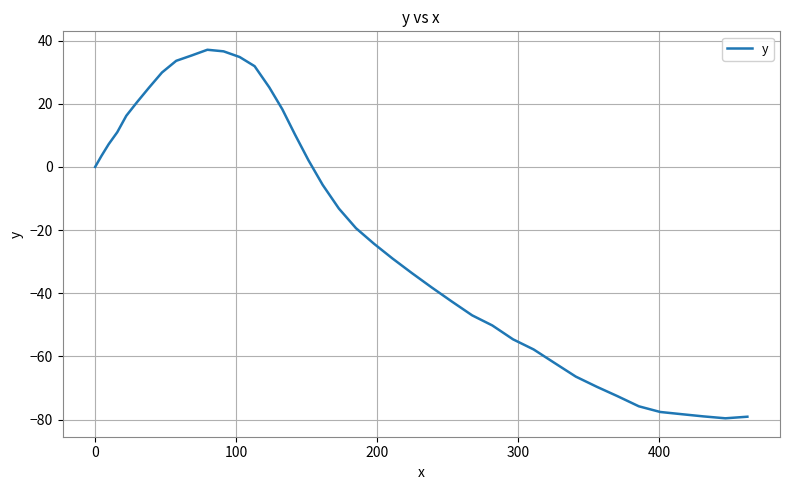

What is the minimum value shown in the chart?

-79.6